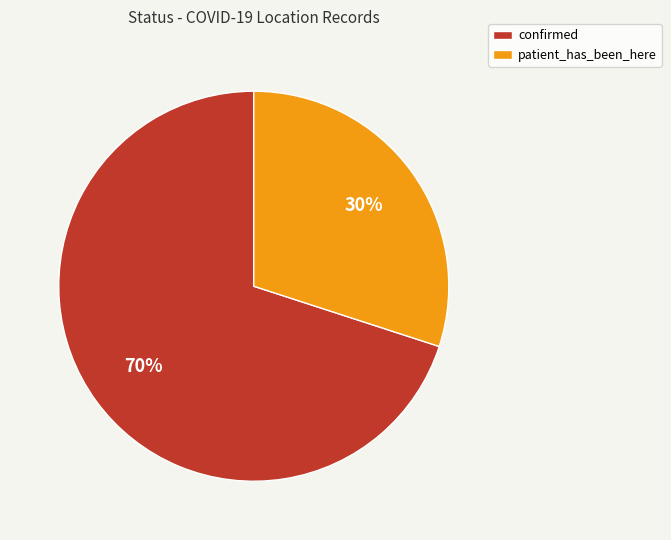

True or false: patient_has_been_here accounts for 35% of the total.

False